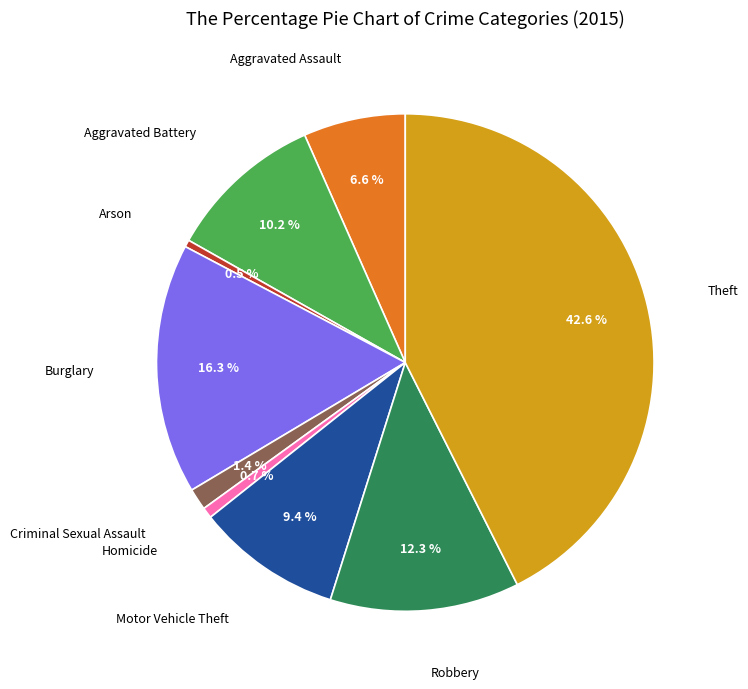

To the nearest percent, what is the average slice percentage?

11%